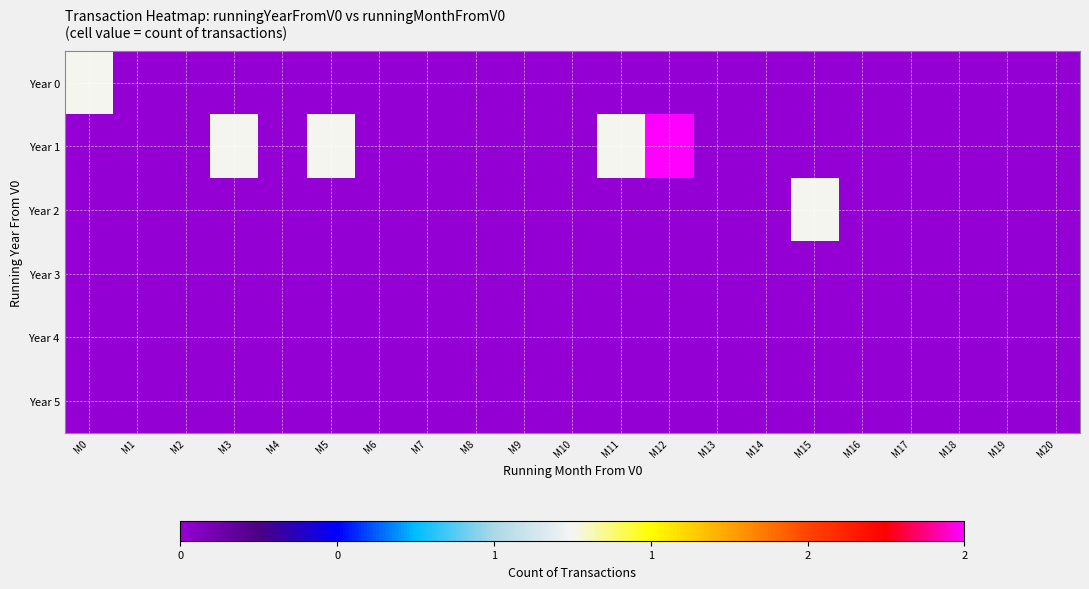

What is the total value across all series at M0?

1